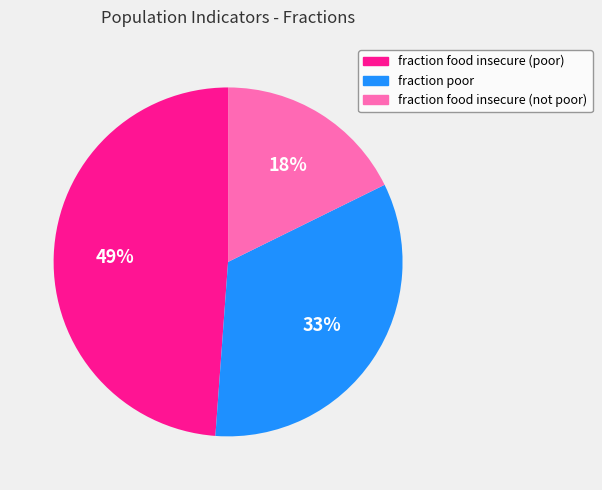

To the nearest percent, what is the difference between the largest and smallest slice percentages?

31%